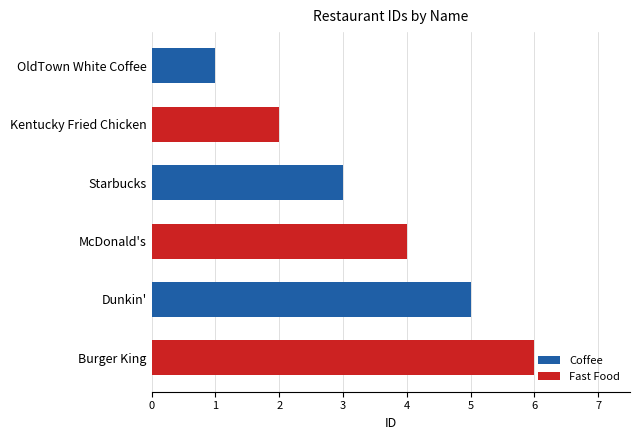

What is the total value across all series at McDonald's?

7